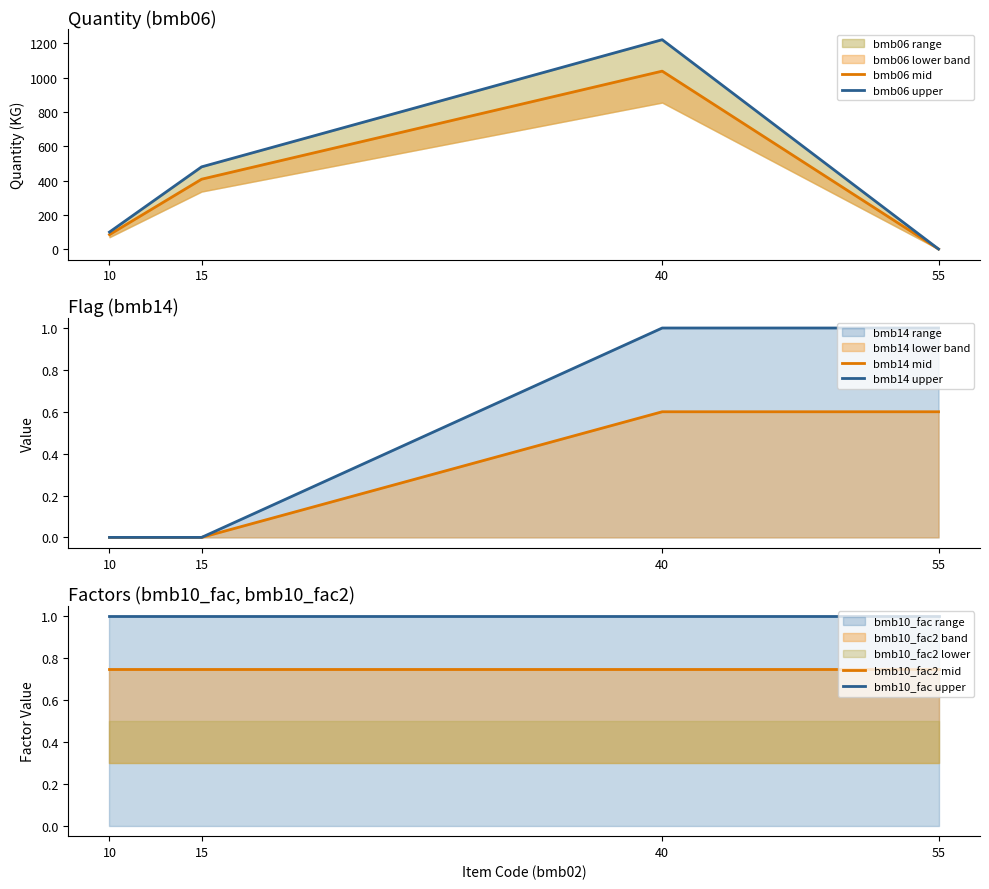

Which category has the lowest value in the bmb14 upper series?

10